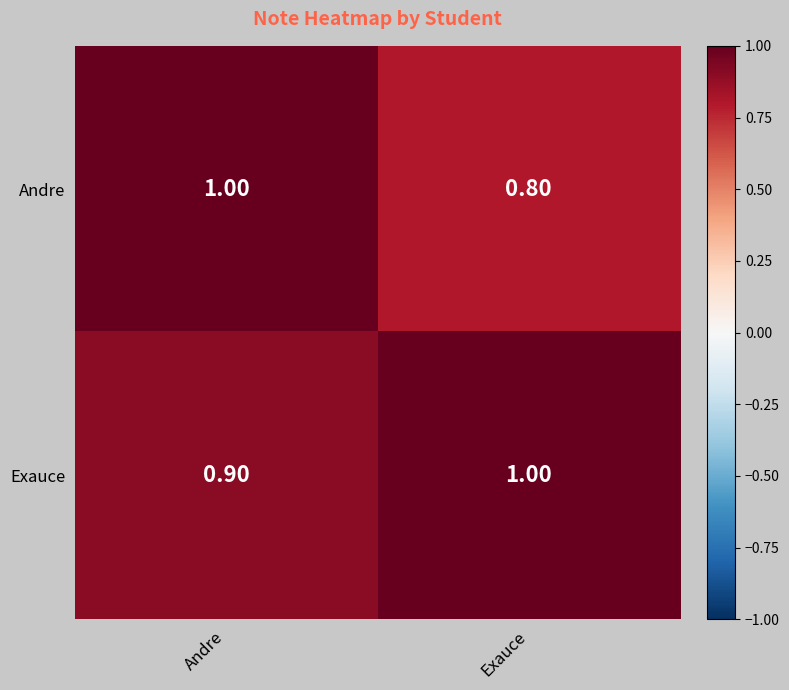

What is the average value of the Andre series?

0.9